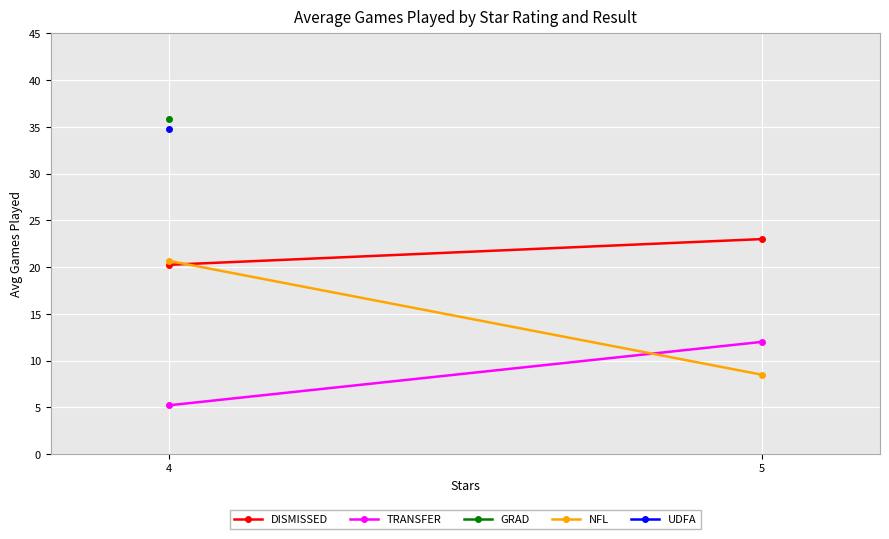

Is the value of UDFA at 5 greater than the value of DISMISSED at 4?

No